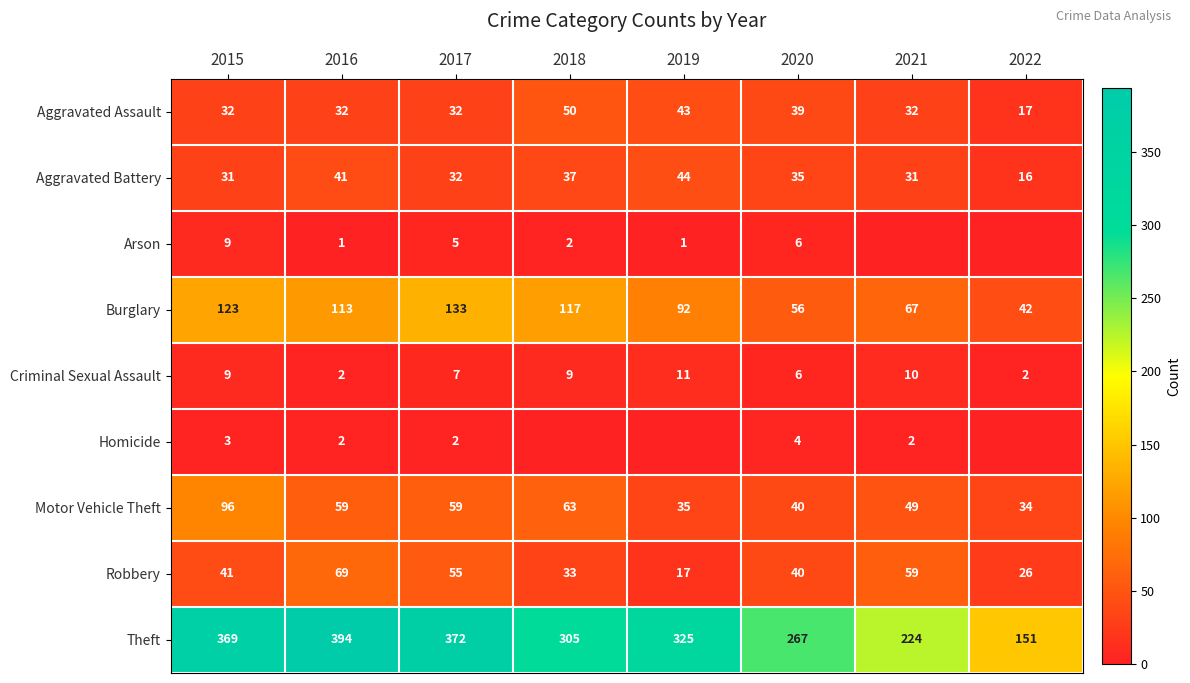

Which category has the lowest value across all series?

2021